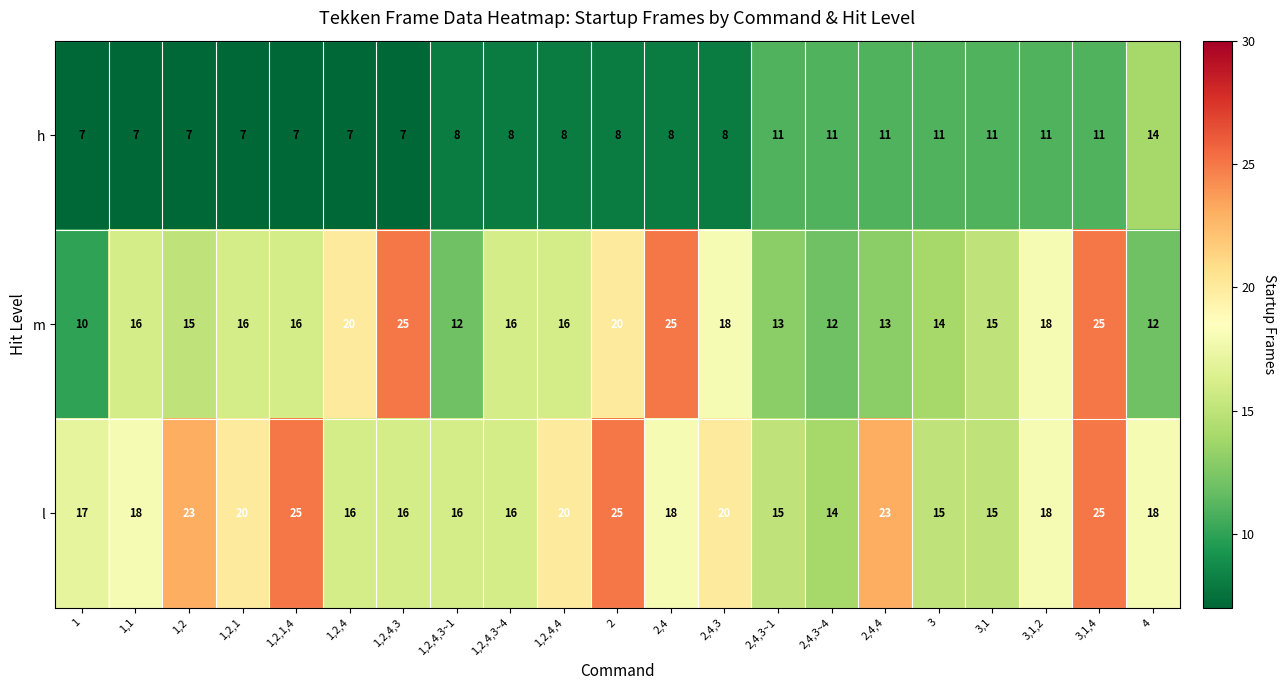

What is the approximate value of l at 1?

17